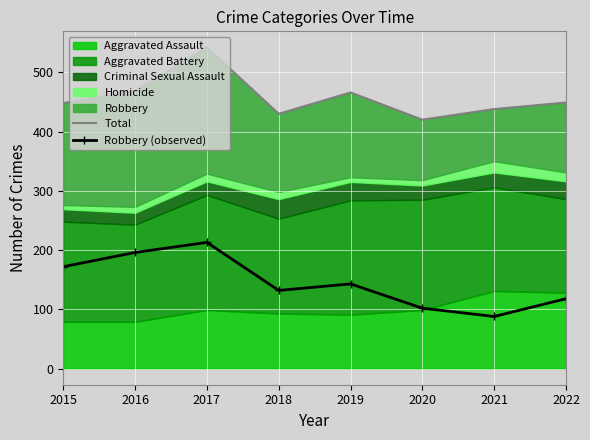

What is the difference between the maximum and minimum values in the Total series?

122